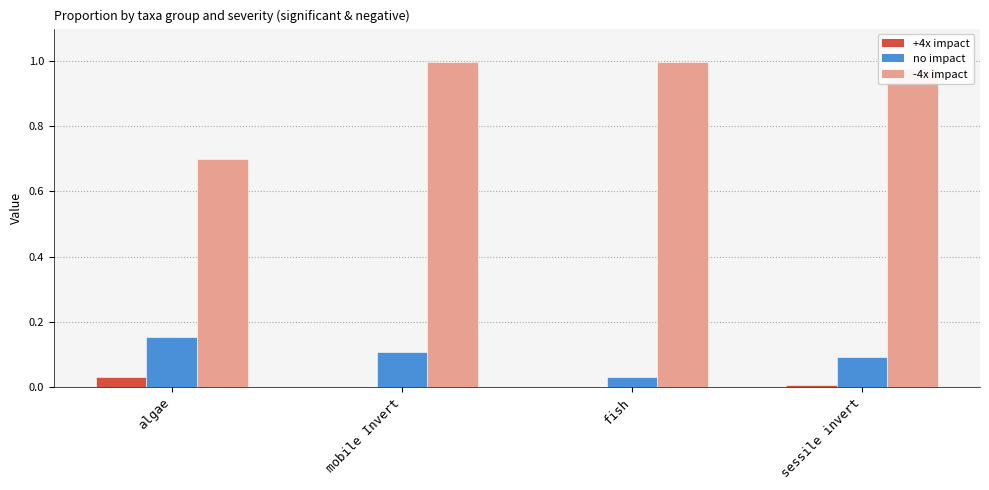

What is the total value across all series at algae?

0.9